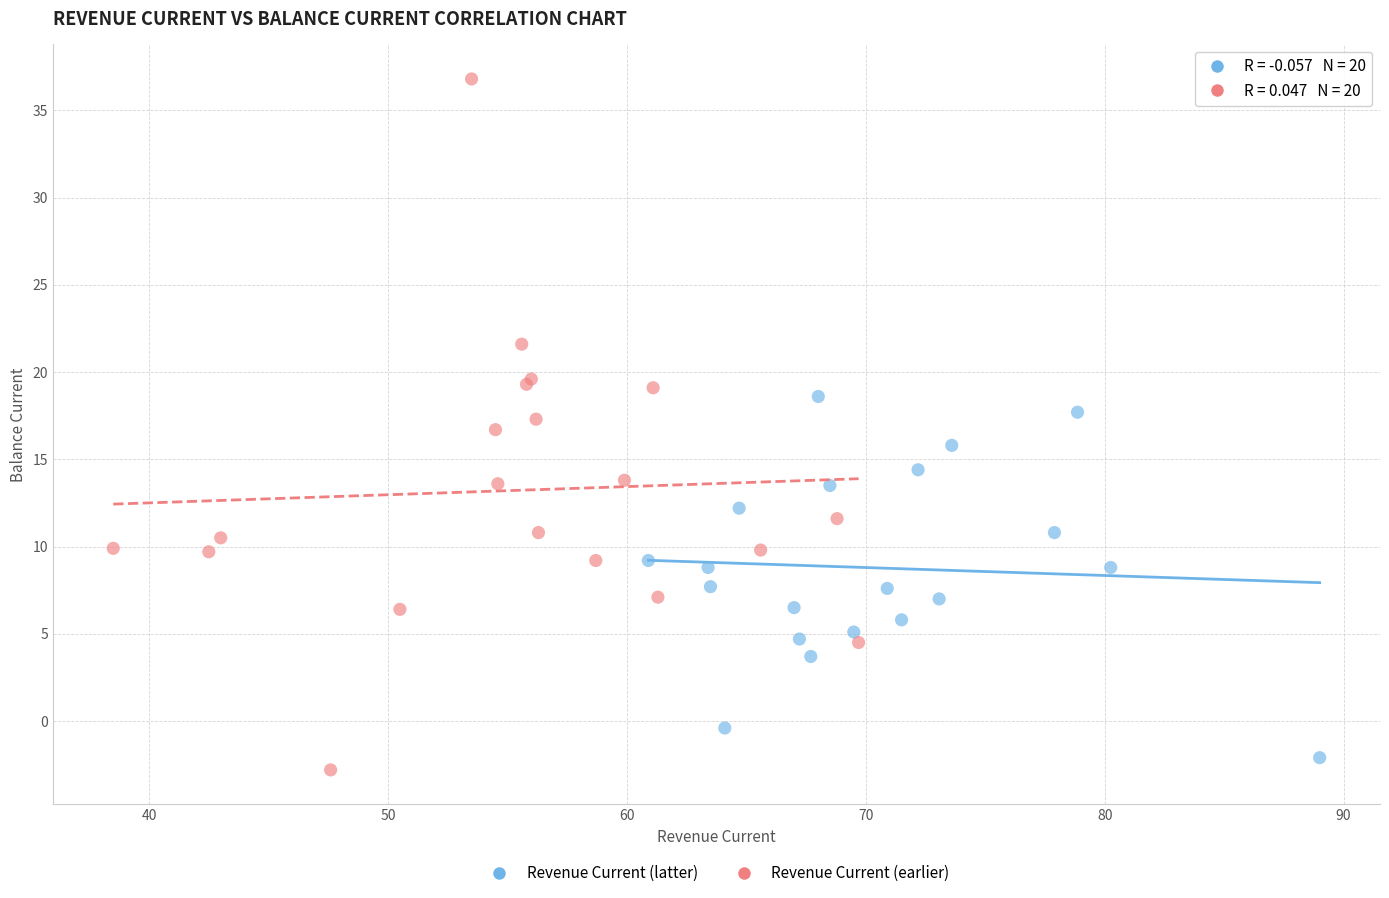

Which series contains the lowest Y value?

Revenue Current (earlier)